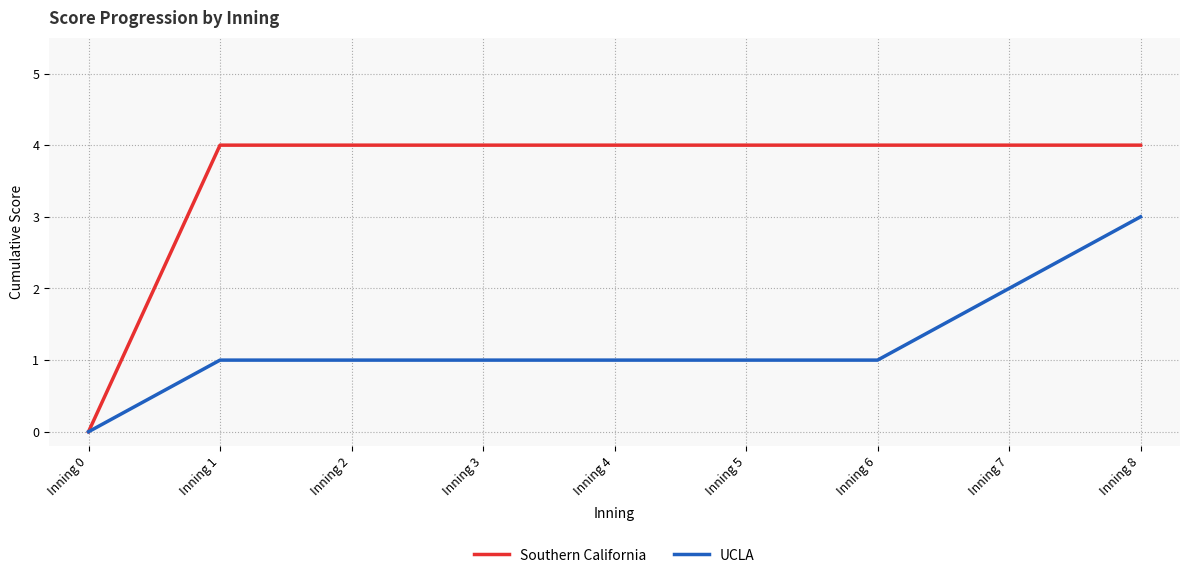

What is the total value across all series at Inning 7?

6